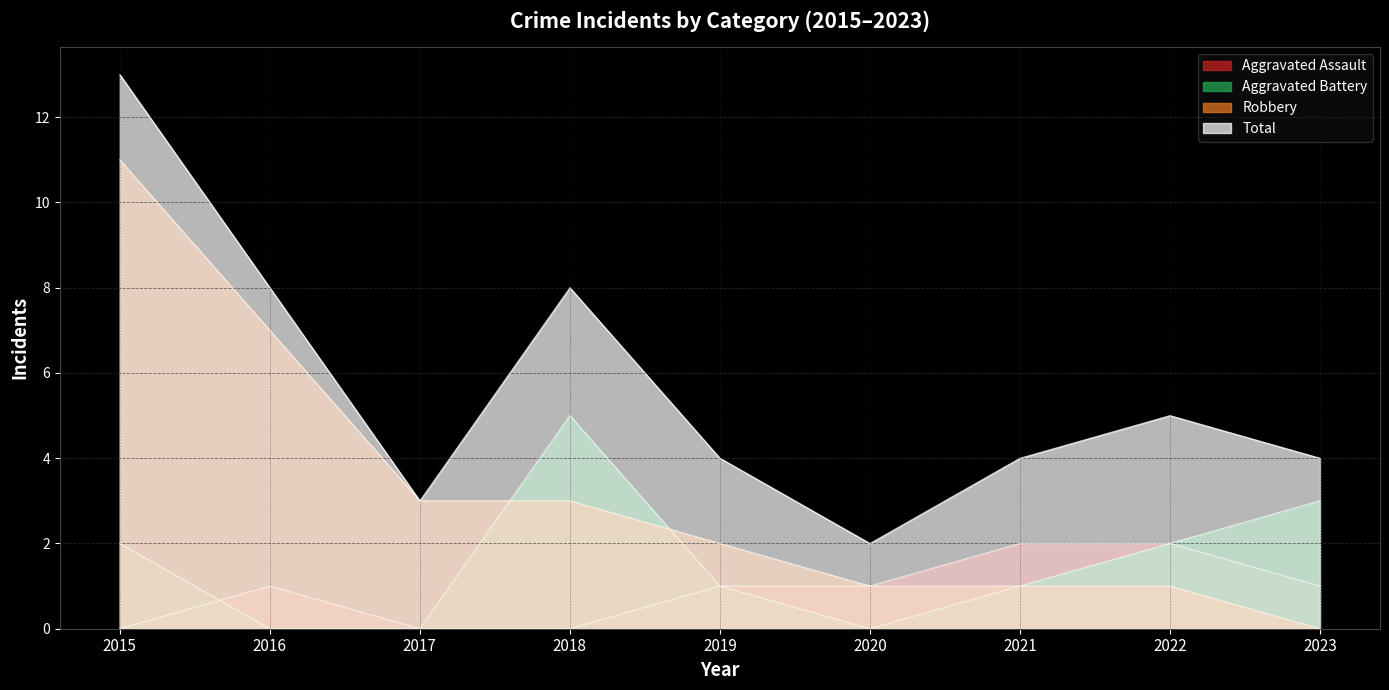

True or false: Aggravated Assault and Robbery cross at least once.

False